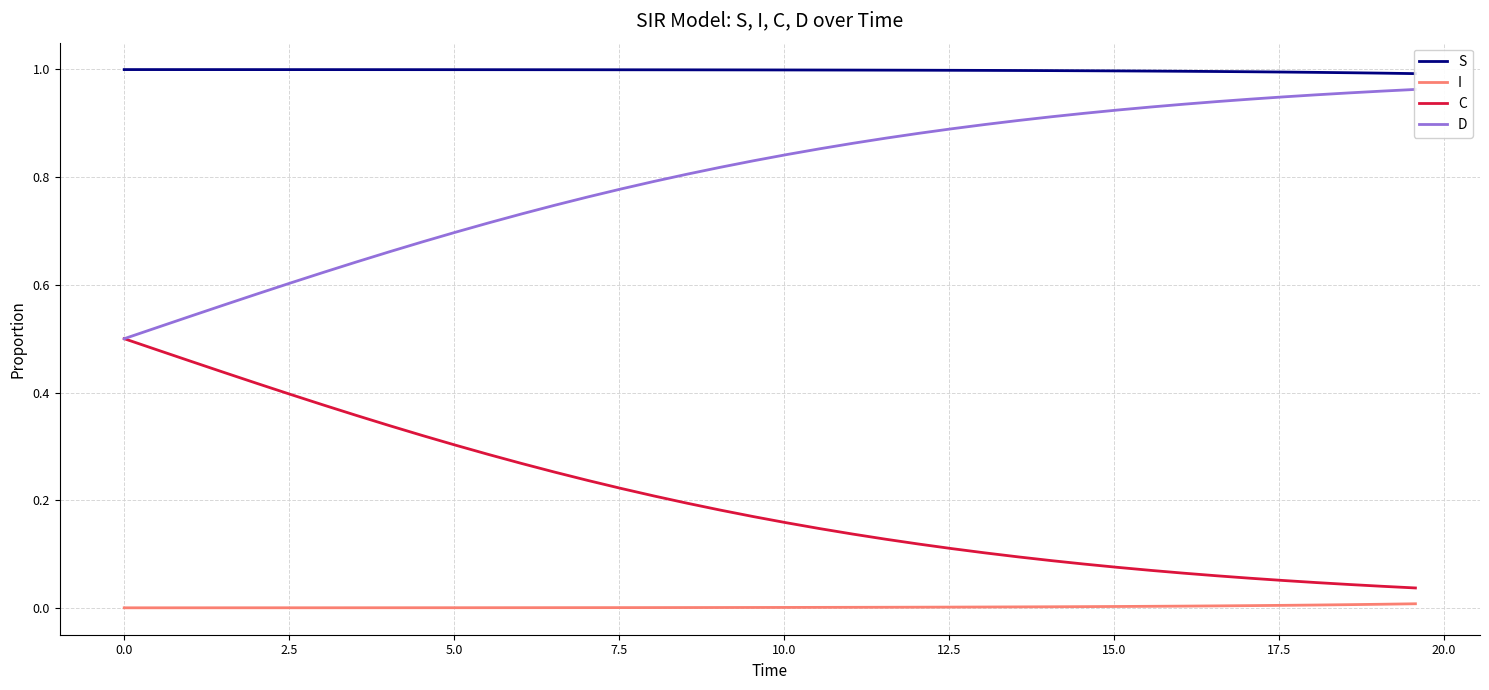

True or false: C and I cross at least once.

False